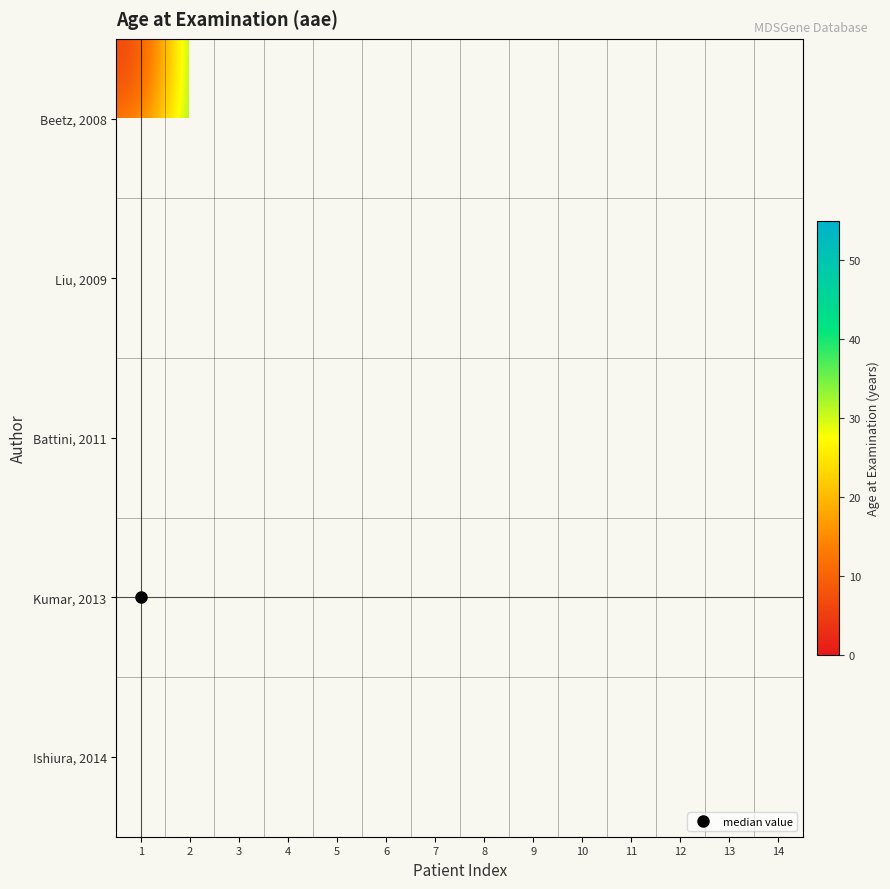

What is the greatest value displayed?

50.0